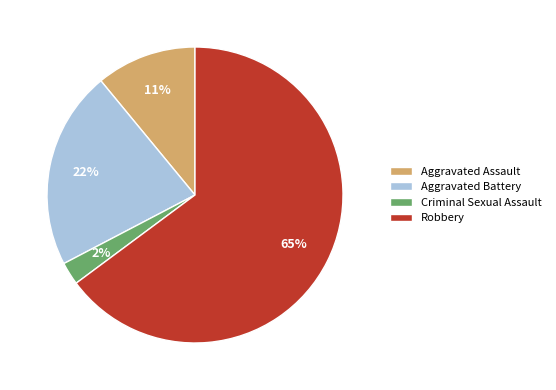

To the nearest percent, what percentage of the pie is Robbery?

65%